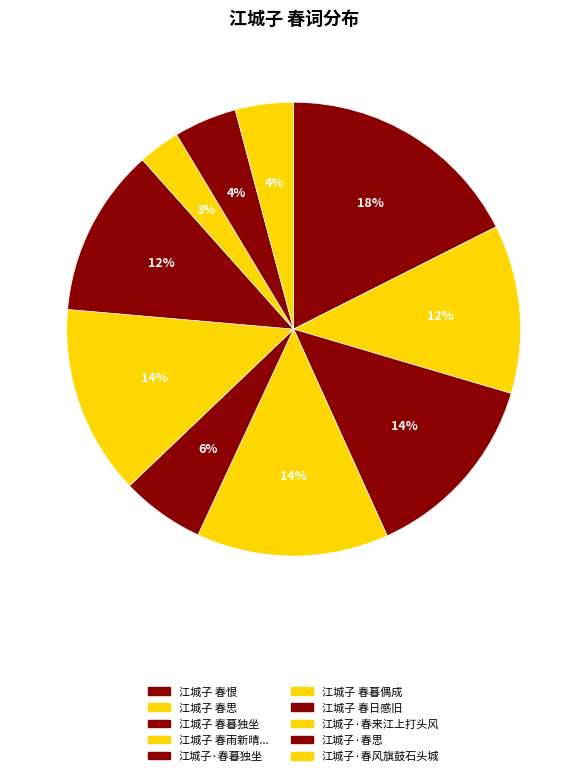

Count the number of slices in the pie.

10